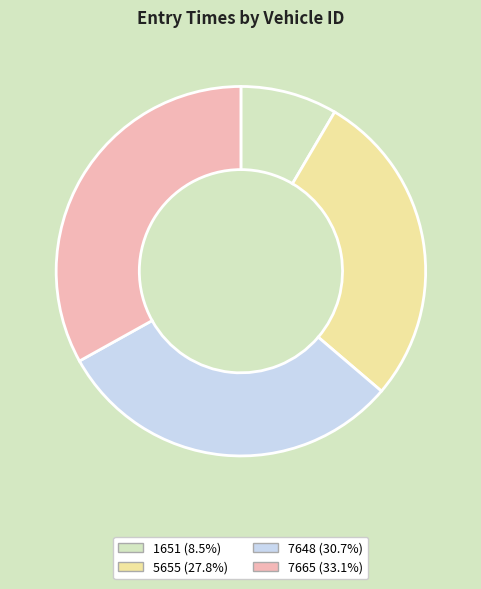

Which slice is the smallest?

1651